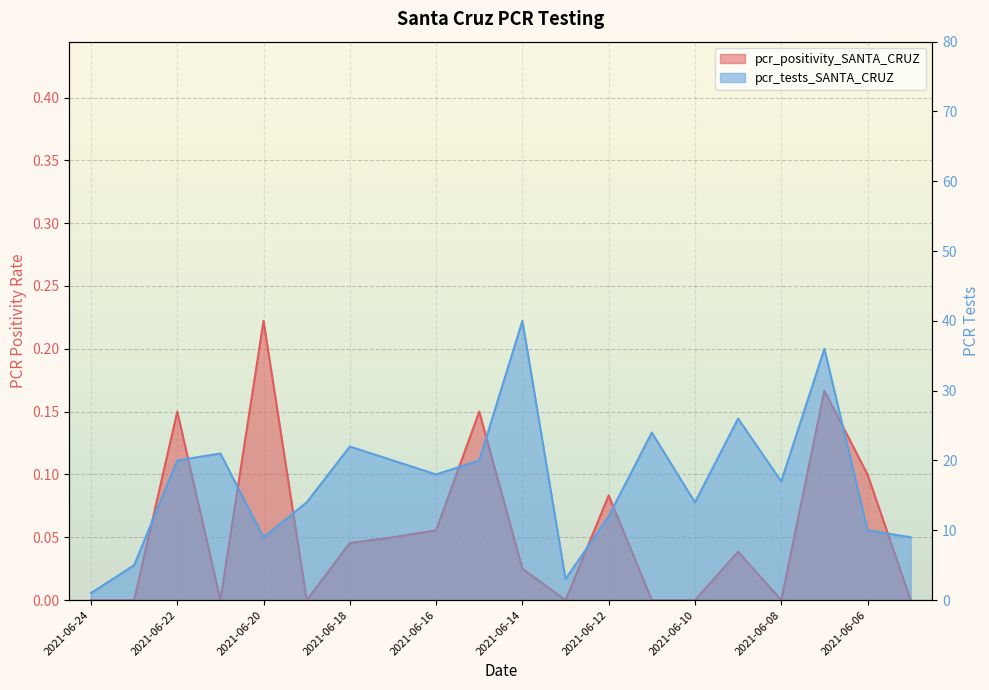

What are all the series names shown in the legend?

pcr_positivity_SANTA_CRUZ, pcr_tests_SANTA_CRUZ